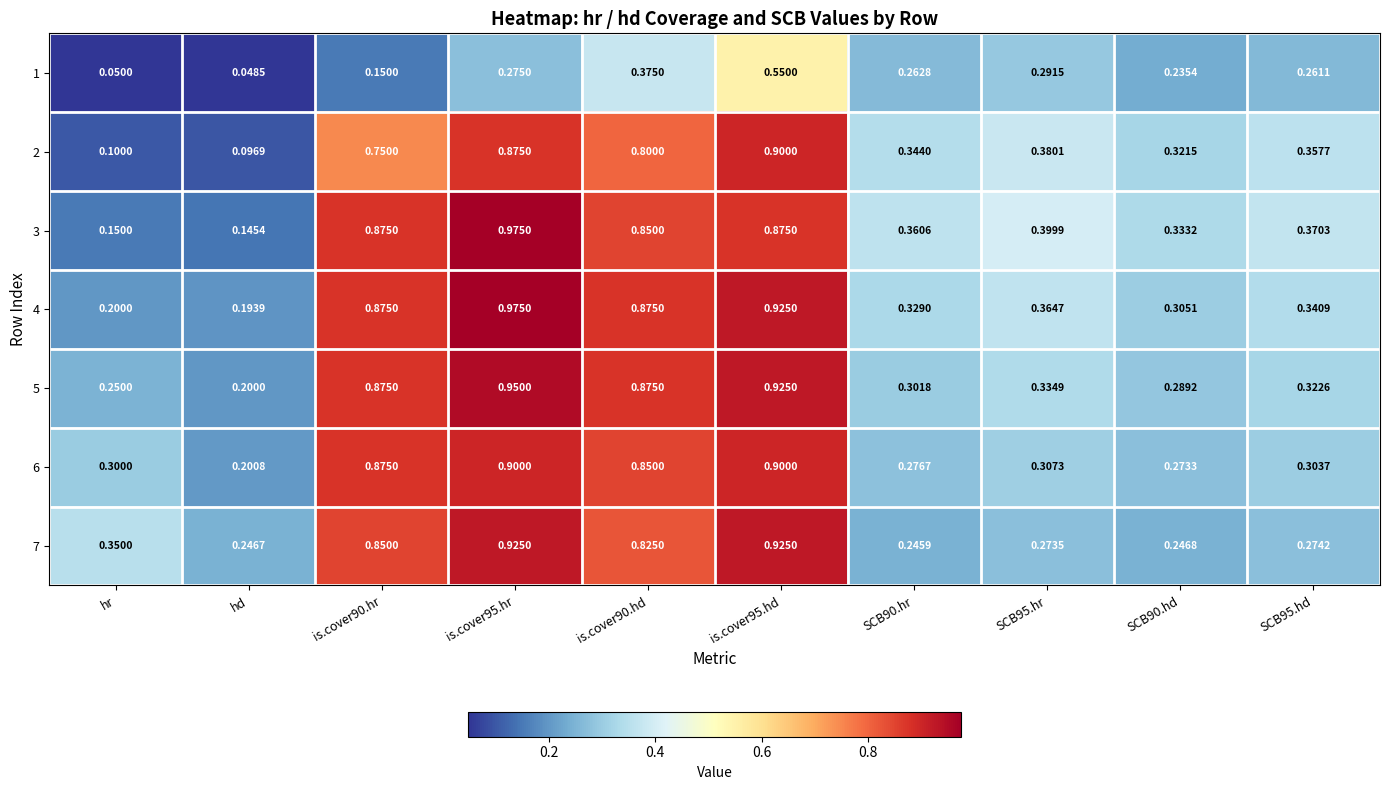

Which label corresponds to the smallest value in the chart?

hd